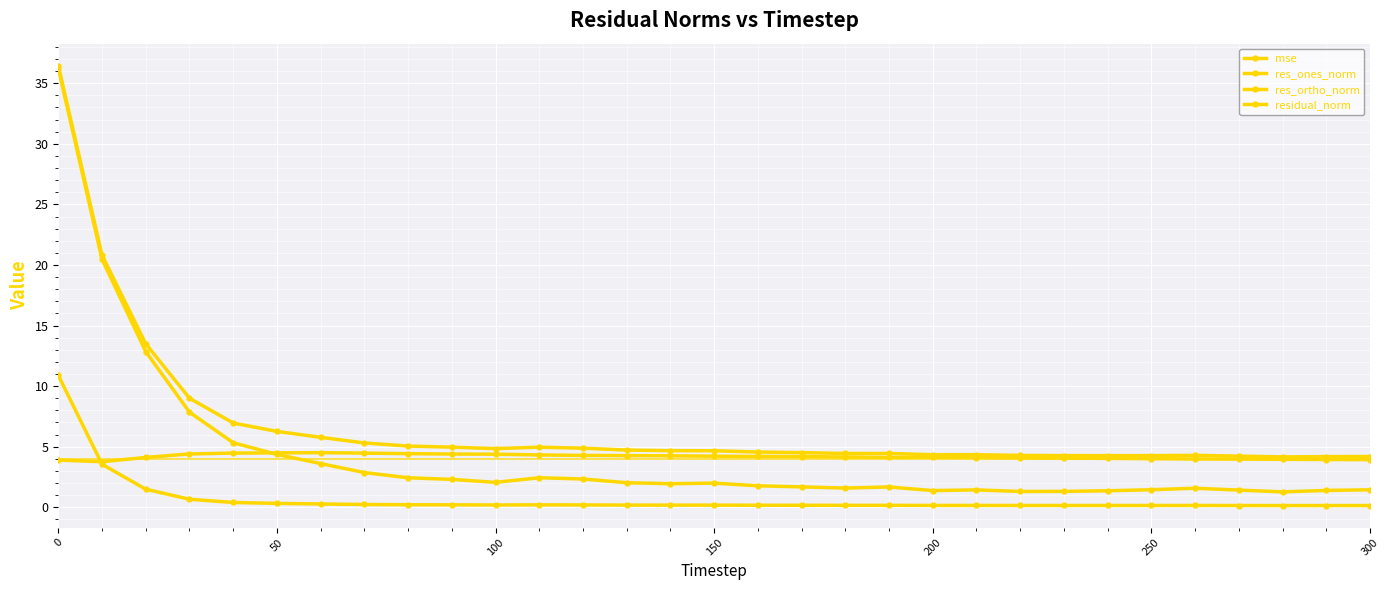

Does the chart have visible grid lines?

Yes